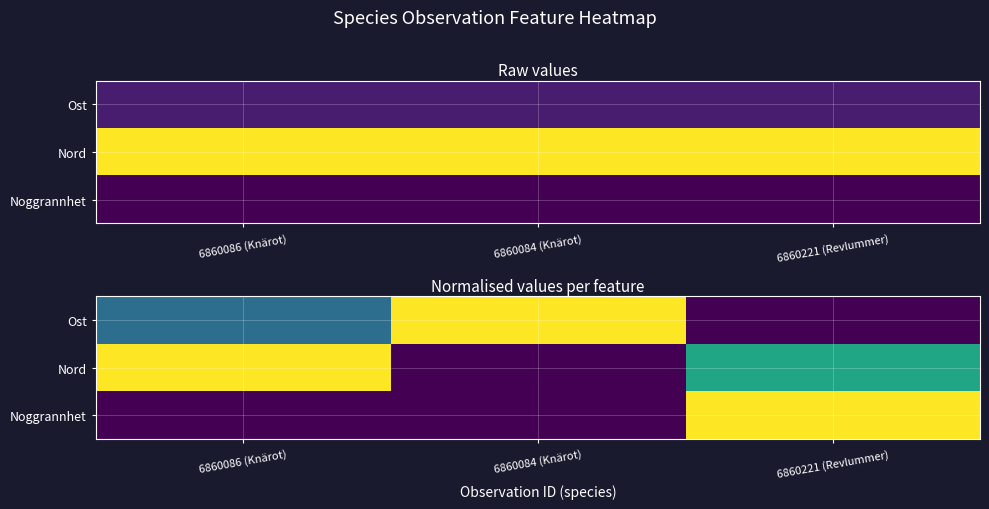

What is the spread (max minus min) of values at 6860084 (Knärot)?

1.0